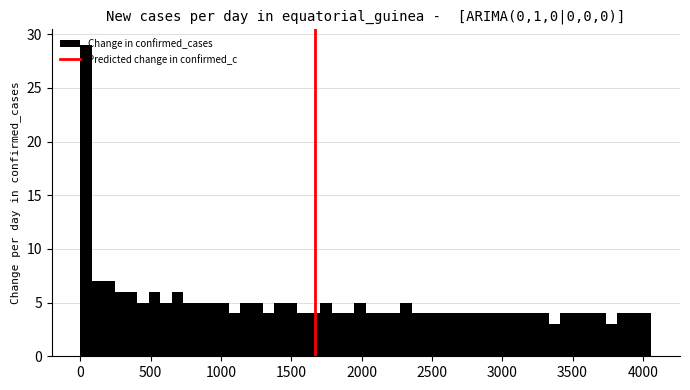

Read against the x-axis, roughly where is the centre of the tallest bar?

50